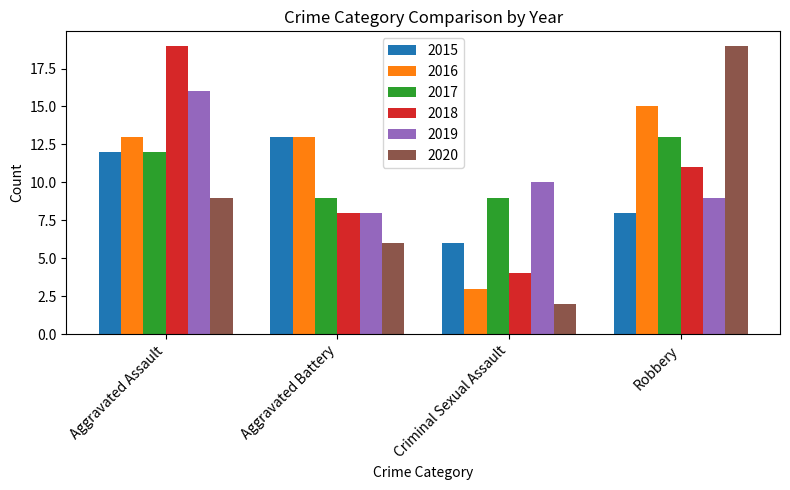

What is the maximum value for 2018?

19